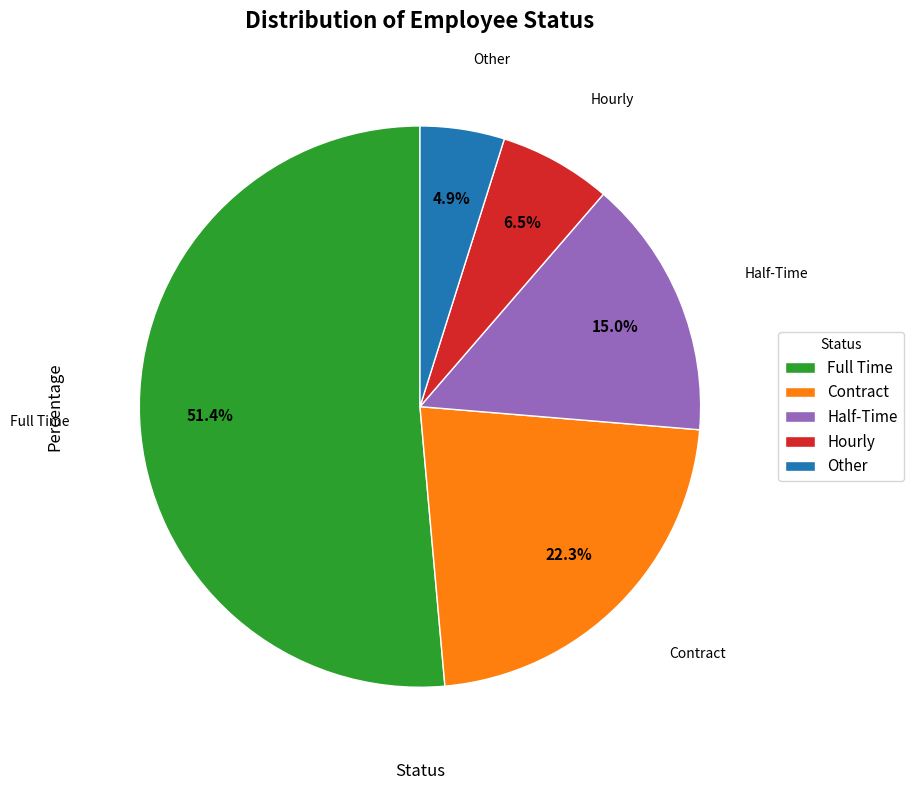

What percentage is the Half-Time slice, to the nearest percent?

15%